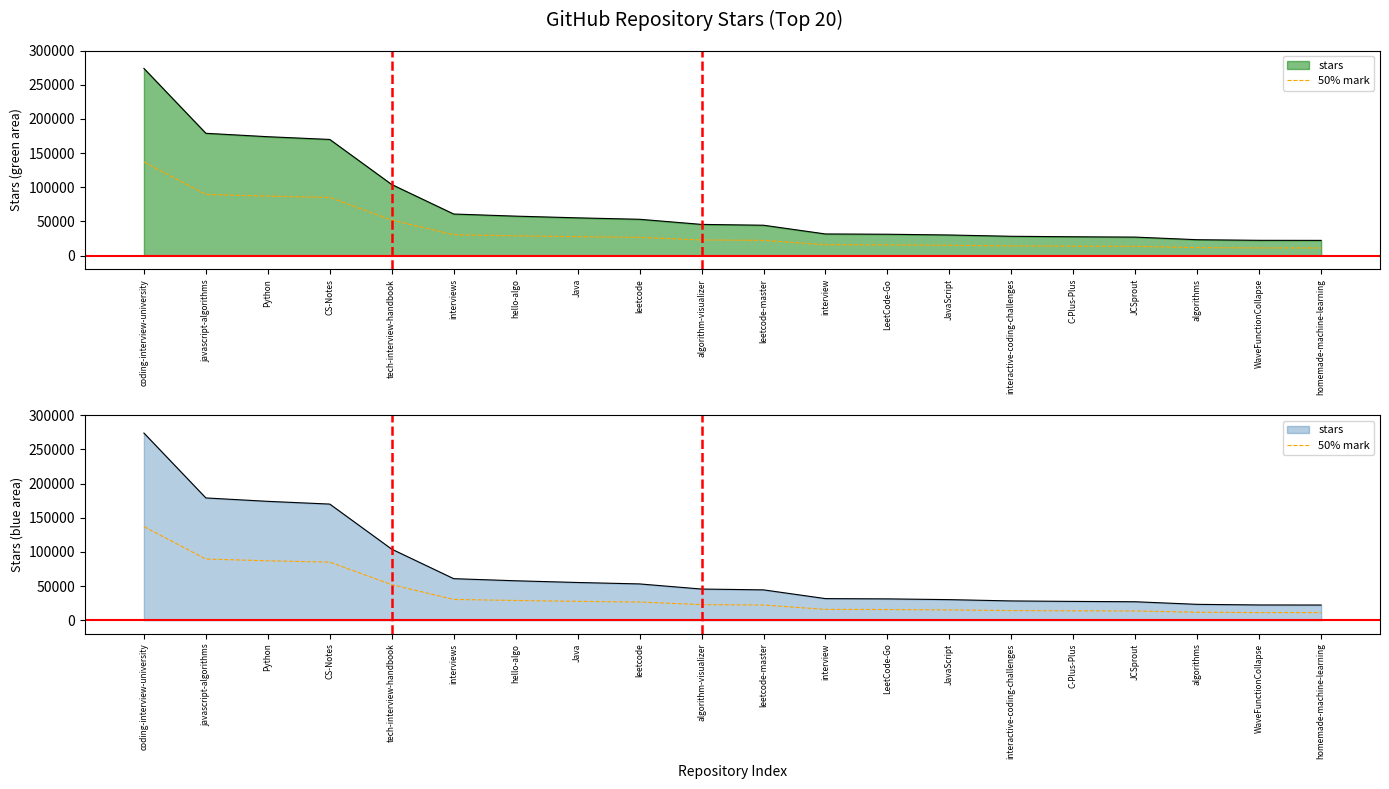

What is the label of the 2nd point from the left?

javascript-algorithms